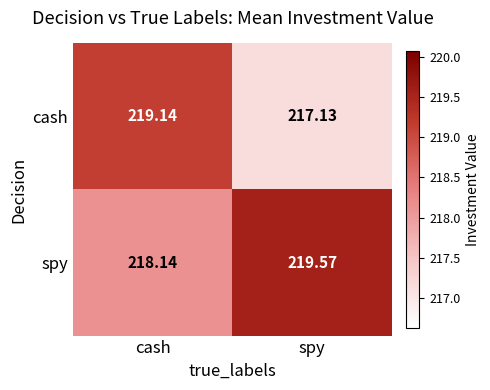

Rank the series by their average value, from highest to lowest.

spy, cash